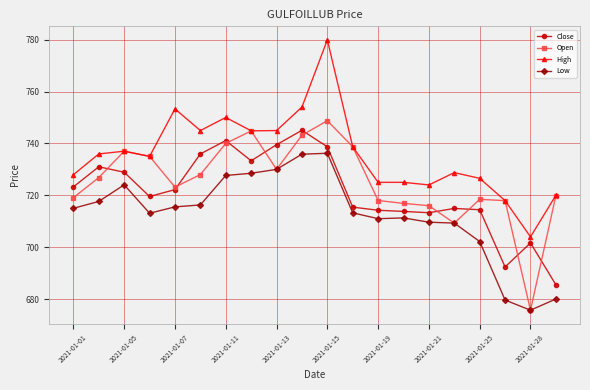

Which series has the largest total across all categories?

High